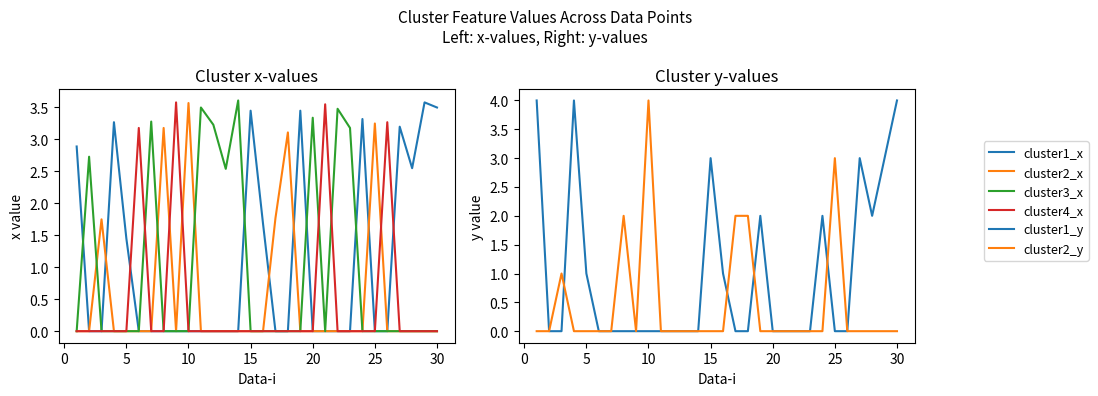

True or false: cluster3_x has more than 0 points higher than both neighbors.

True